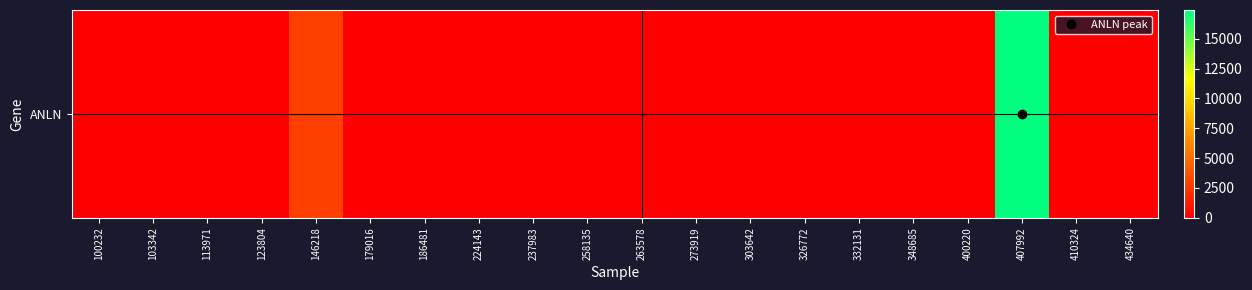

What is the average value?

1016